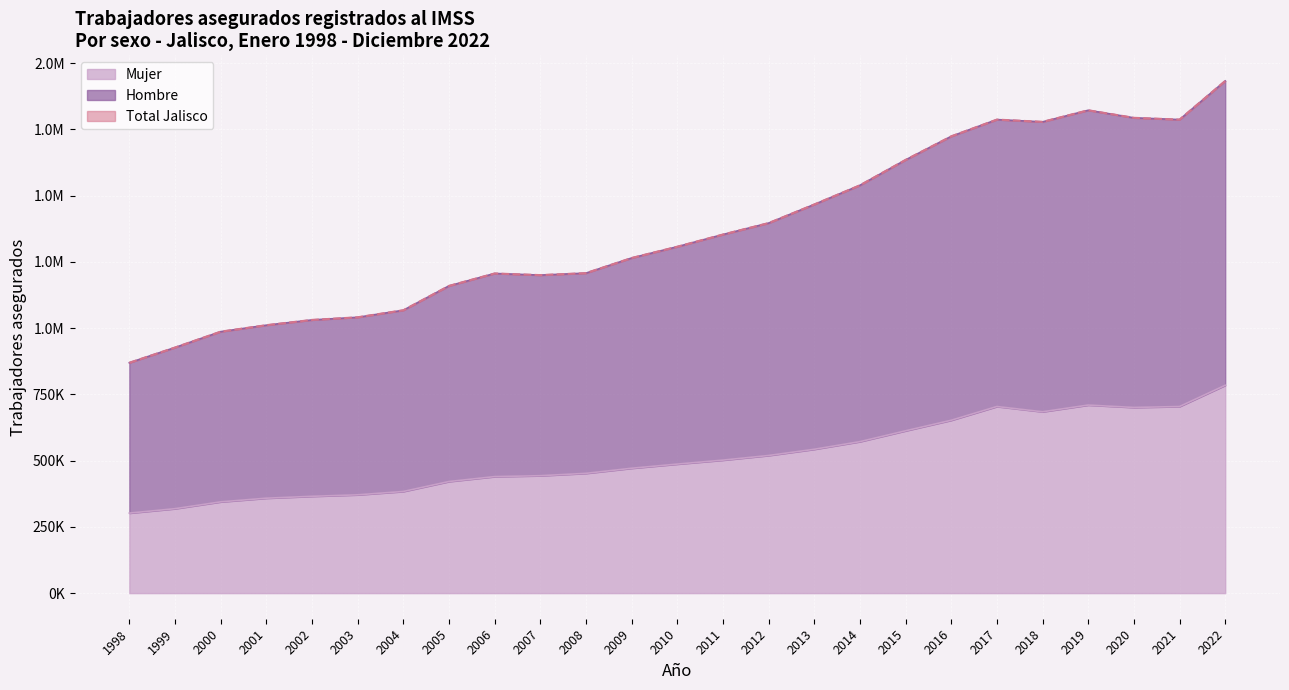

What value does the Mujer series have at 2014, to the nearest 50?

571700